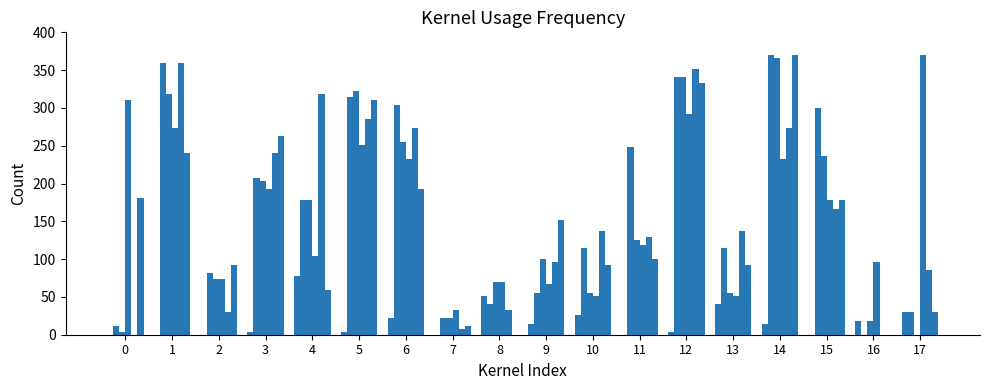

Does the chart contain stacked bars?

No